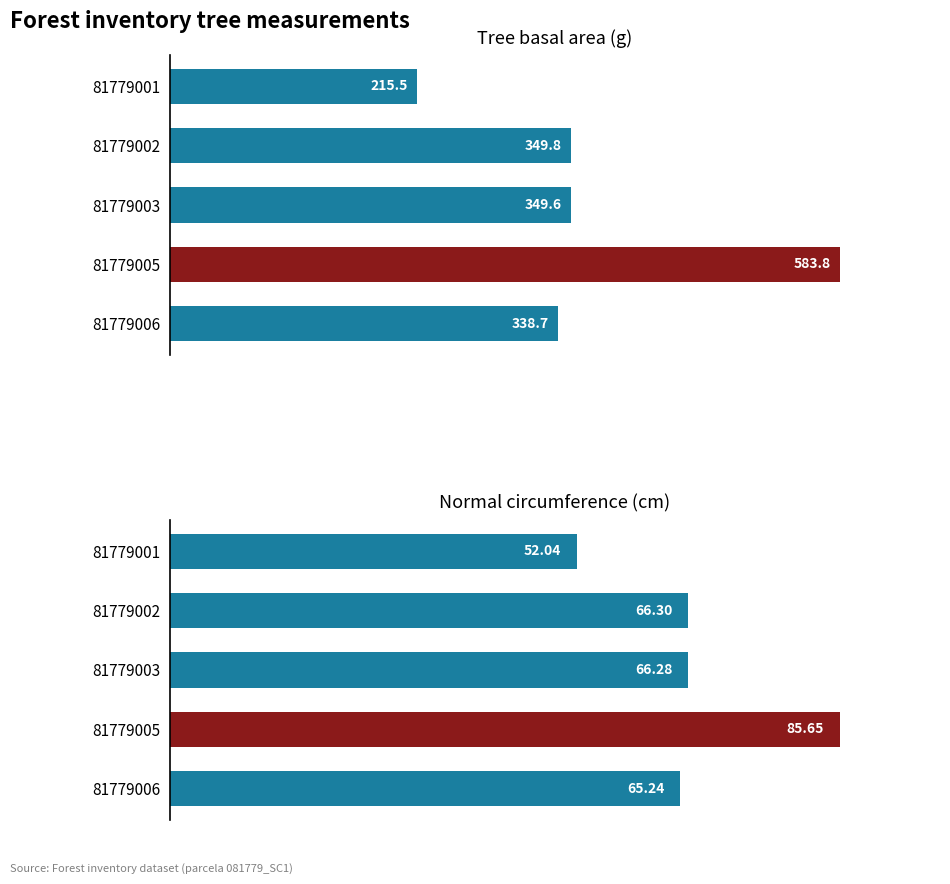

Are the bars horizontal?

Yes